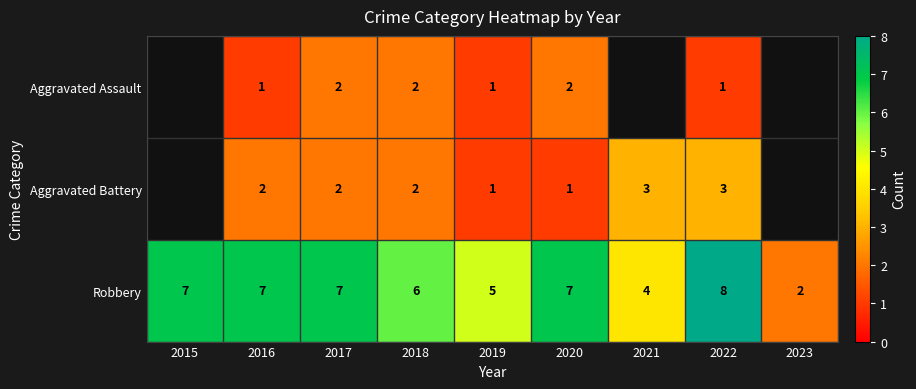

Which category has the highest value across all series?

2022